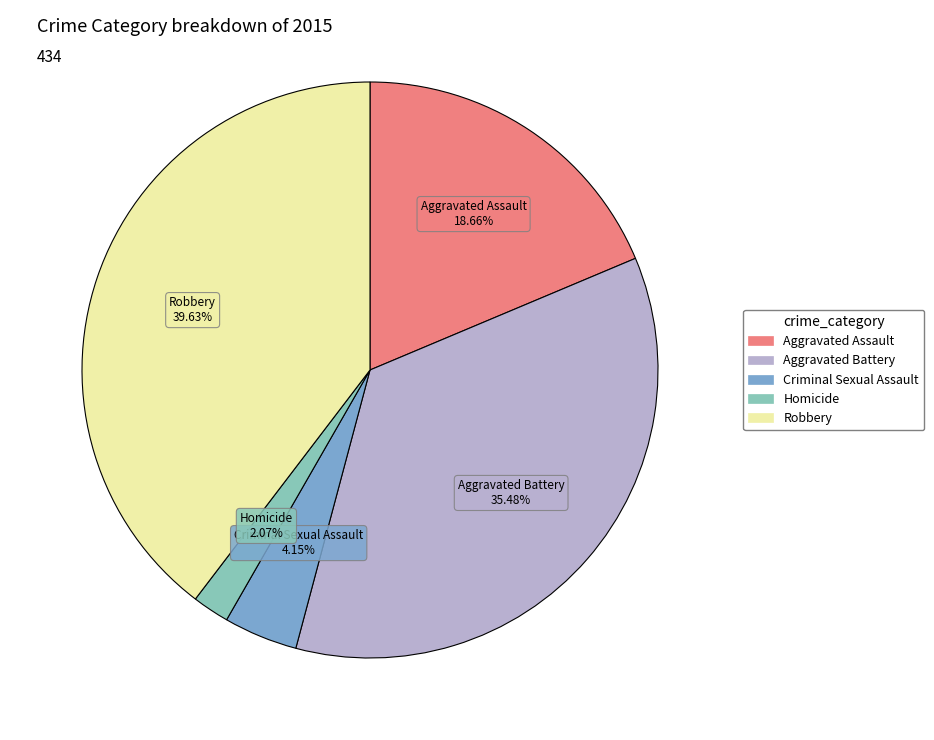

Is it true that Aggravated Battery is 35% of the pie?

True